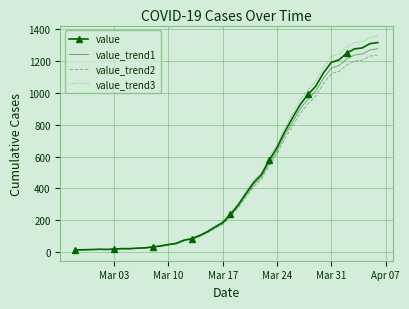

What is the maximum value shown in the chart?

1356.5